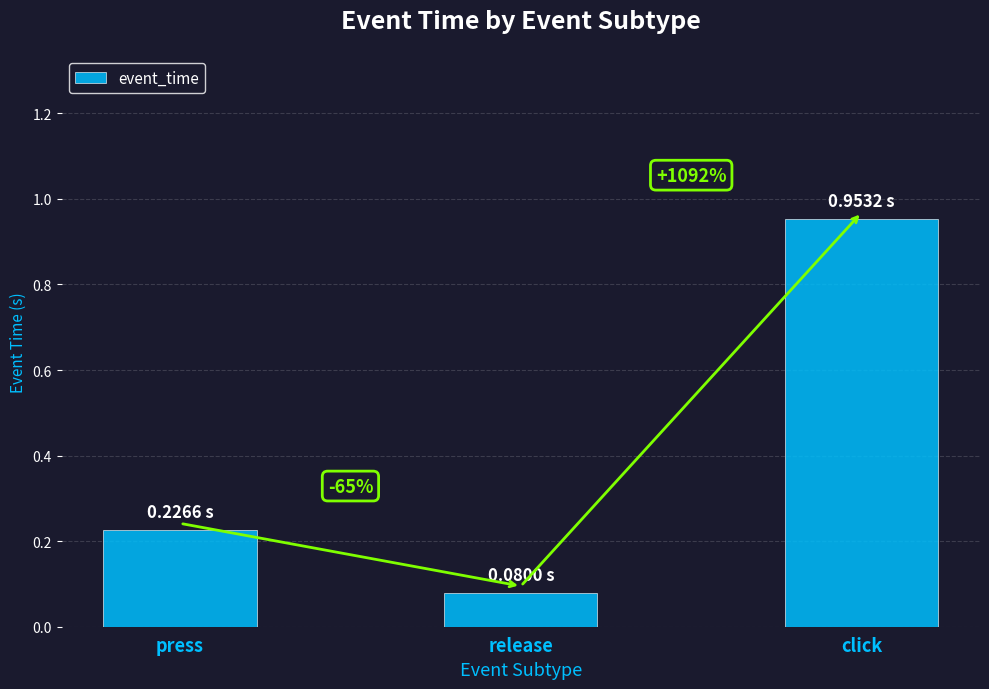

Reading left to right, transcribe all the data shown in this chart.

press=0.2	release=0.1	click=1.0